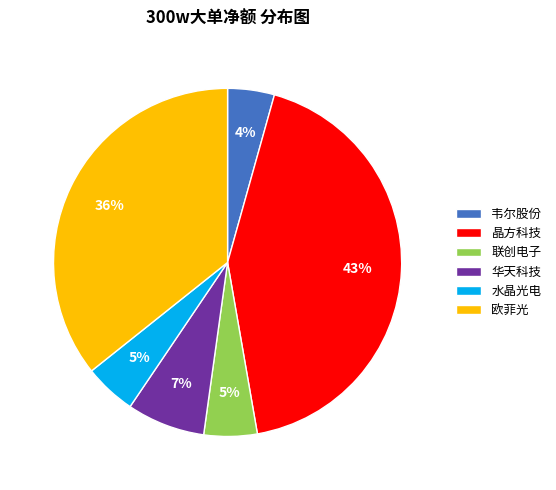

To the nearest percent, what is the difference between the largest and smallest slice percentages?

39%